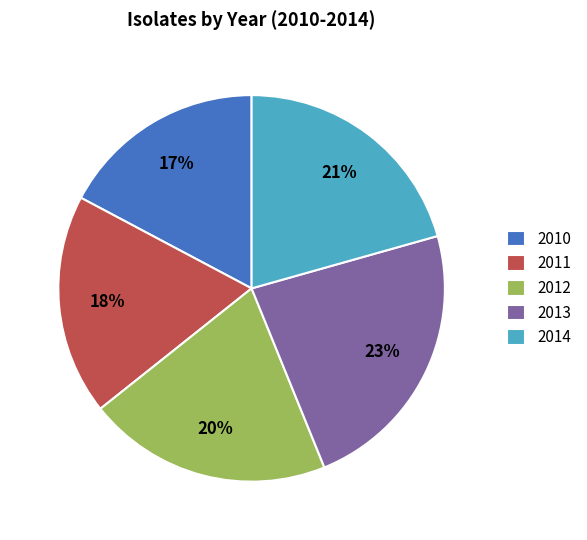

Is there a majority slice in this chart?

No